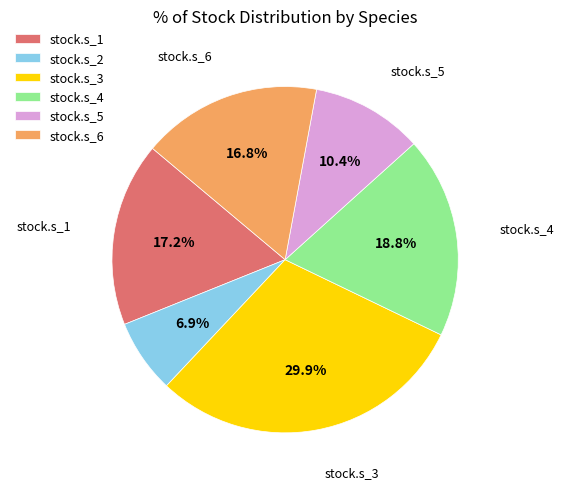

To the nearest percent, what portion does stock.s_6 represent?

17%